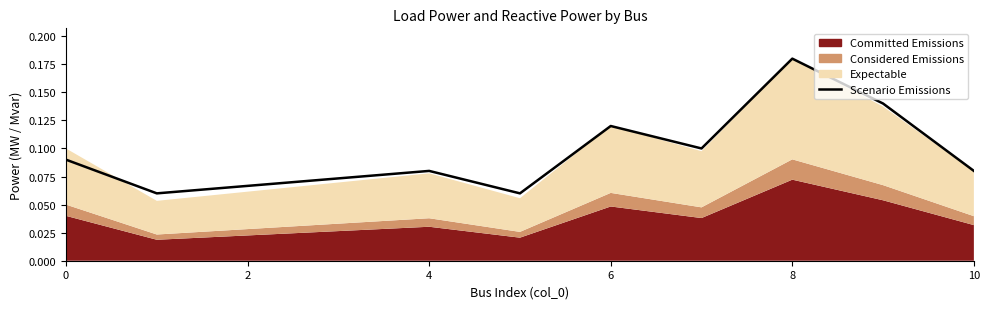

The value at 10 is 0.0. True or false?

False